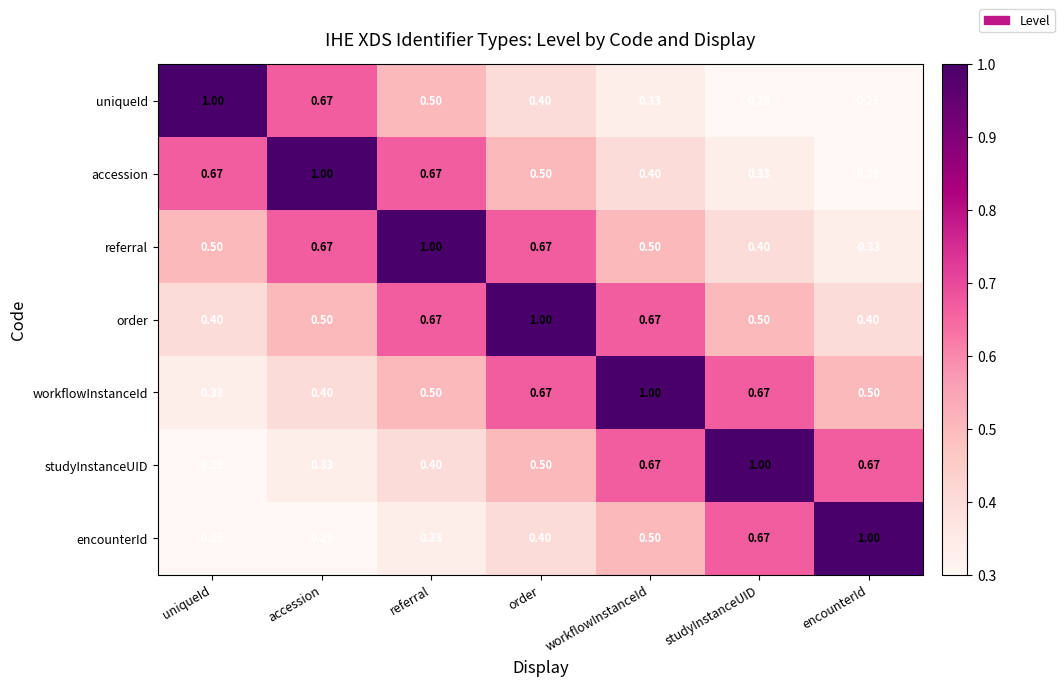

What is the greatest value displayed?

1.0